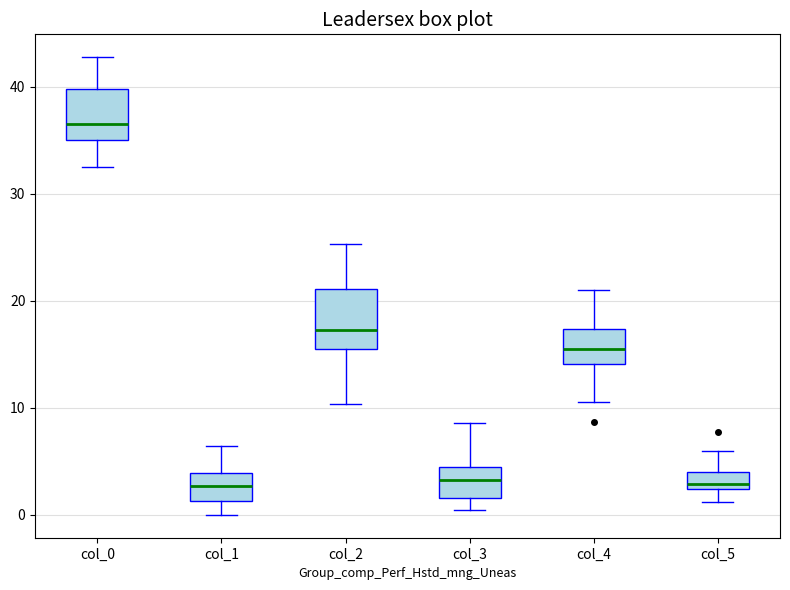

Reading left to right, read every box against the y-axis: the position of its median line, the range the box covers, and the ends of its whiskers. The values are not printed on the chart, so give them approximately, as read against the axis.

col_0: median 37, box 35 to 40, whiskers 33 to 43
col_1: median 3, box 1 to 4, whiskers 0 to 6
col_2: median 17, box 16 to 21, whiskers 10 to 25
col_3: median 3, box 2 to 4, whiskers 0 to 9
col_4: median 16, box 14 to 17, whiskers 11 to 21
col_5: median 3, box 2 to 4, whiskers 1 to 6